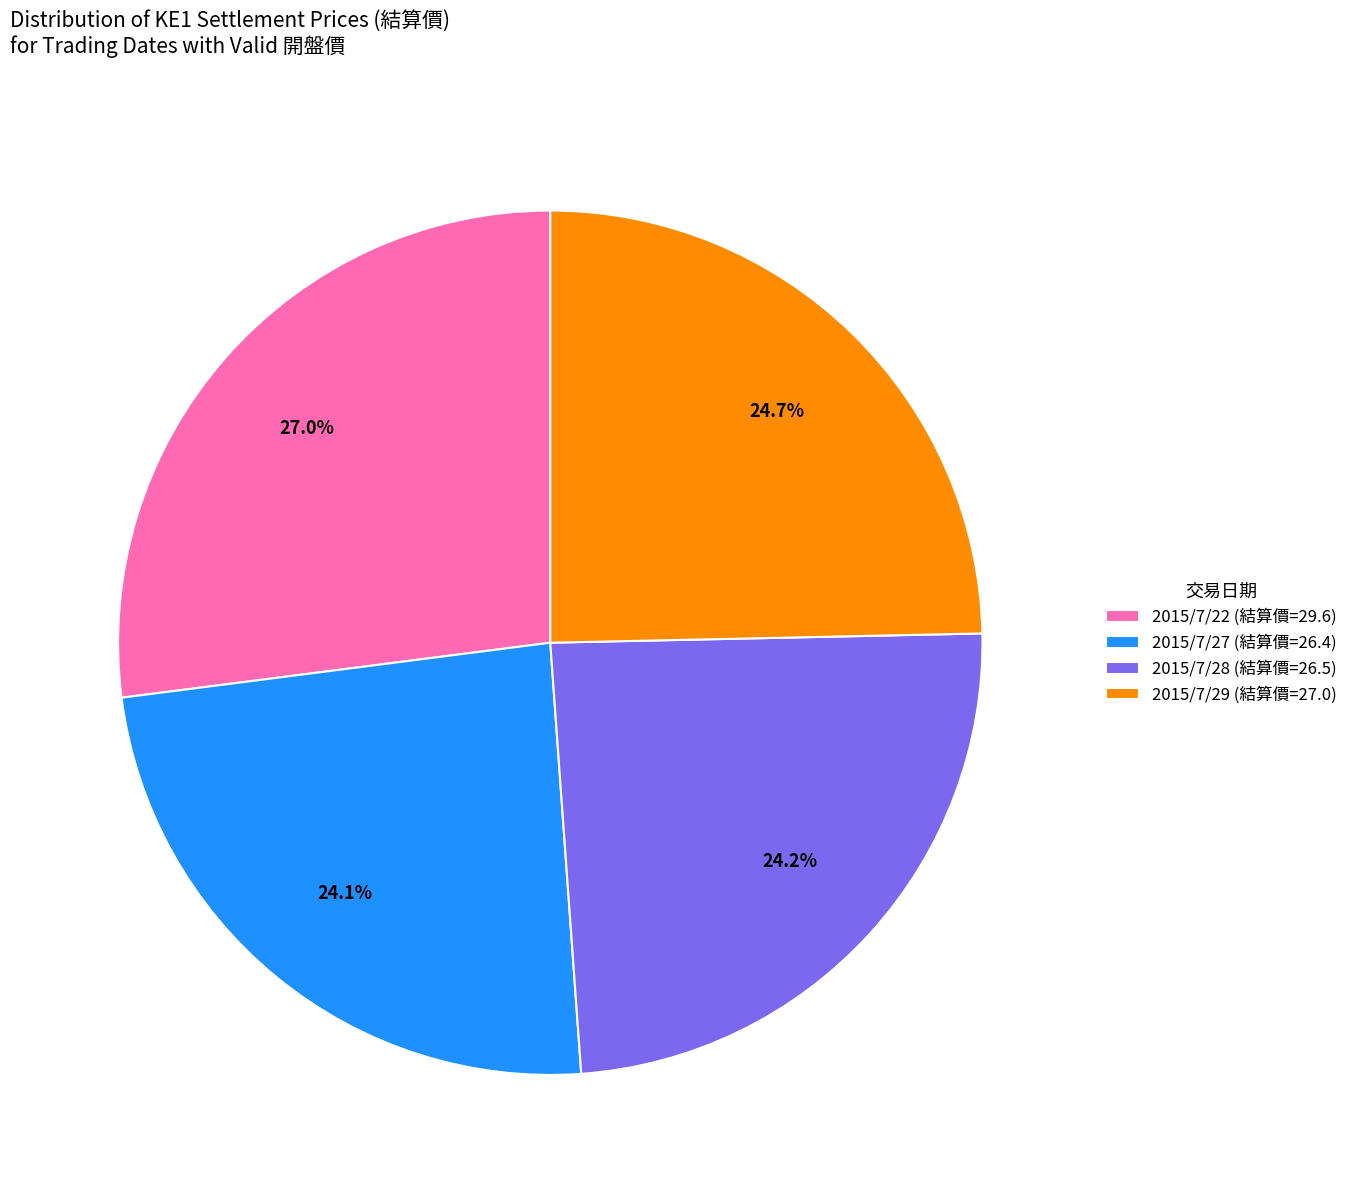

To the nearest percent, what is the combined percentage of 2015/7/28 and 2015/7/29?

49%